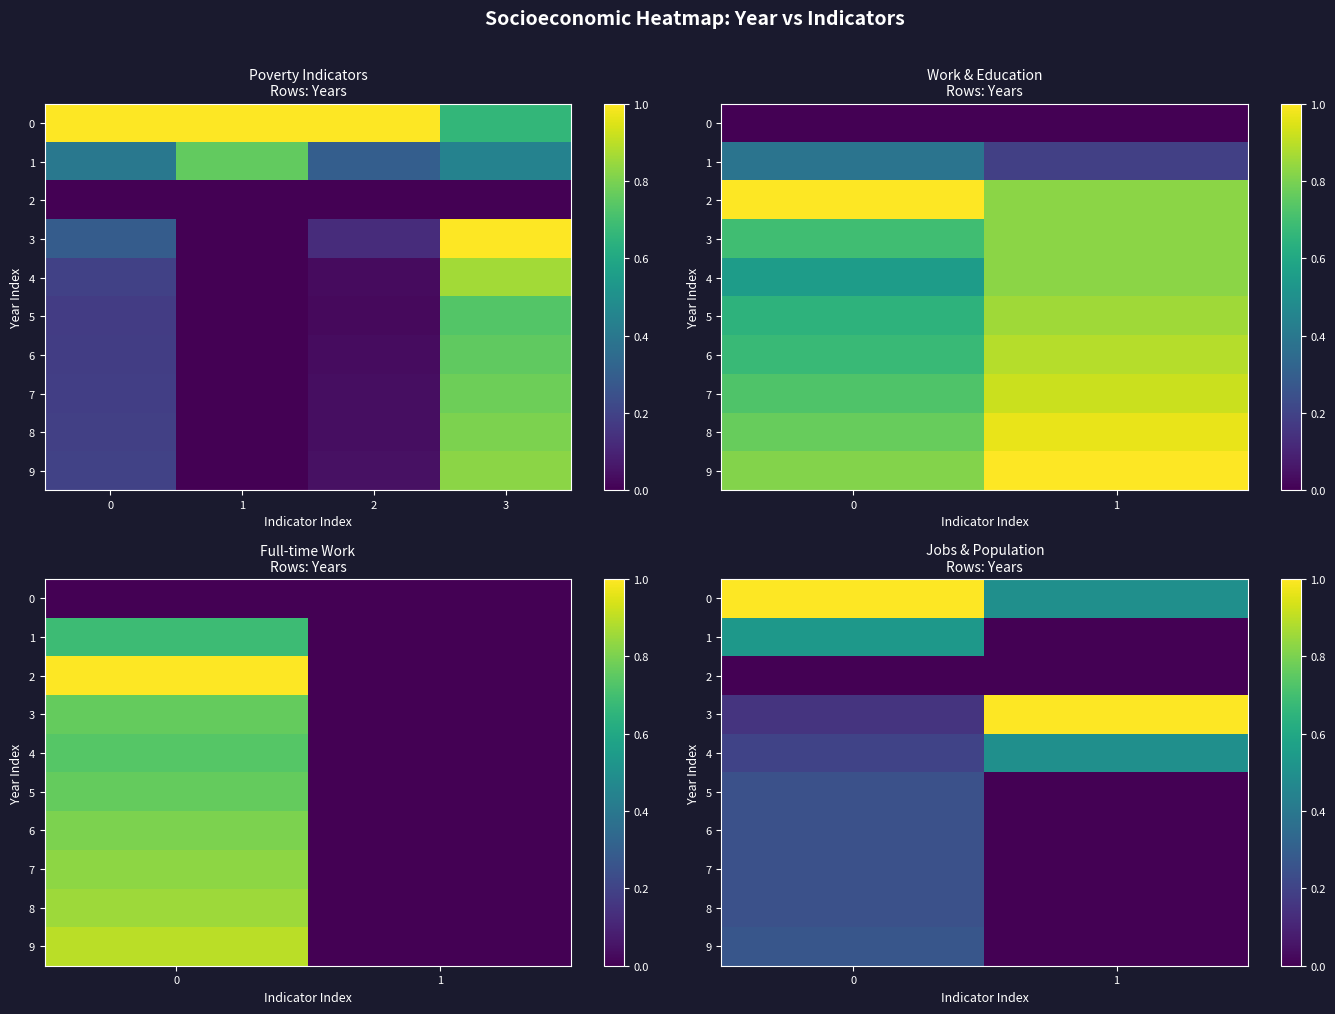

The value of 0 at 0 is 1.8. True or false?

False